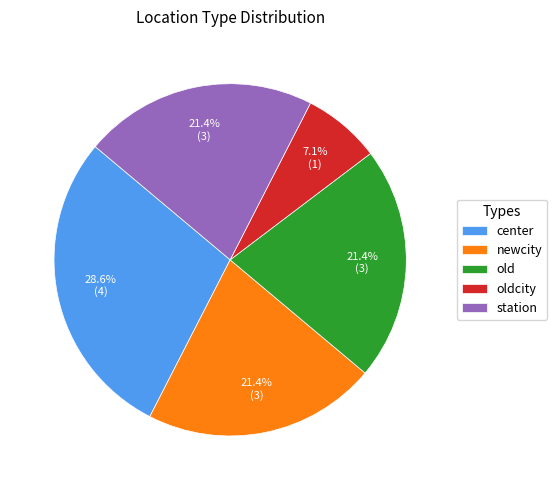

To the nearest percent, what is the average slice percentage?

20%